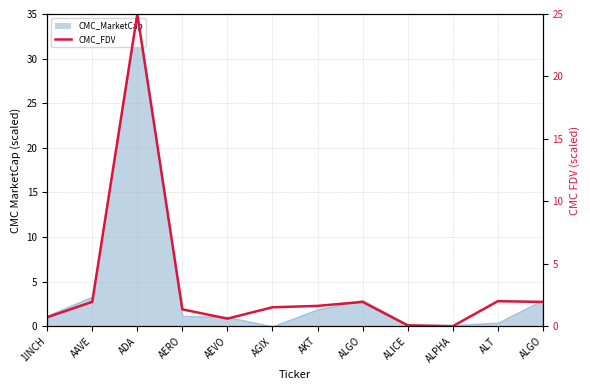

Which category has the lowest value across all series?

ALPHA